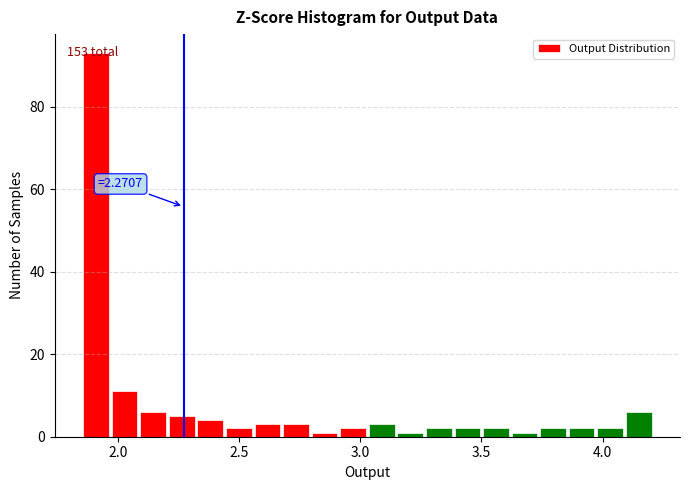

Around what value on the x-axis is the tallest bar? Give the approximate position of its centre, as read against the axis.

1.90